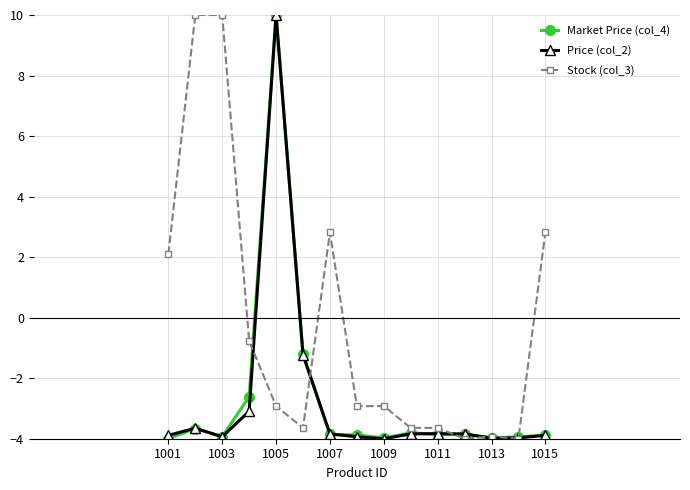

What is the value of the Stock (col_3) point at the 3rd from the left?

10.0